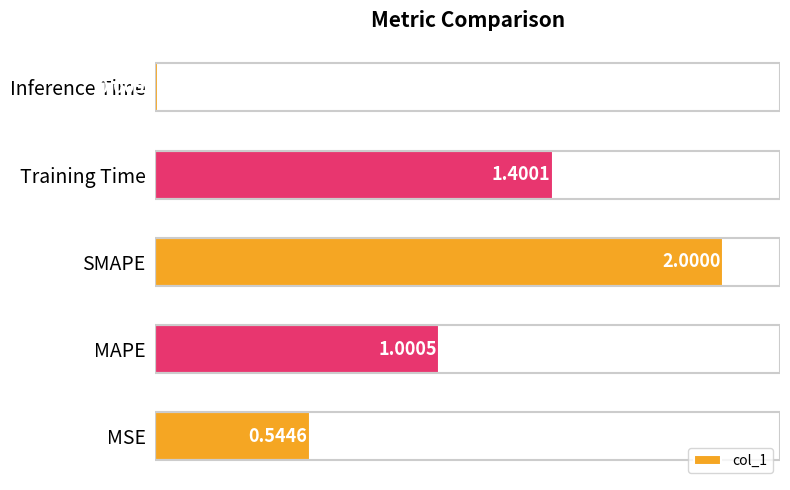

What is the difference between the second highest and second lowest values?

0.9